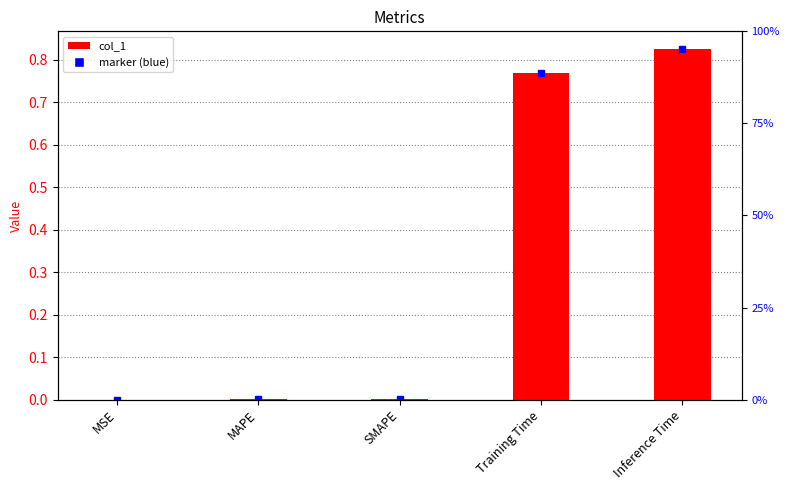

What is the label of the 4th bar from the left?

Training Time